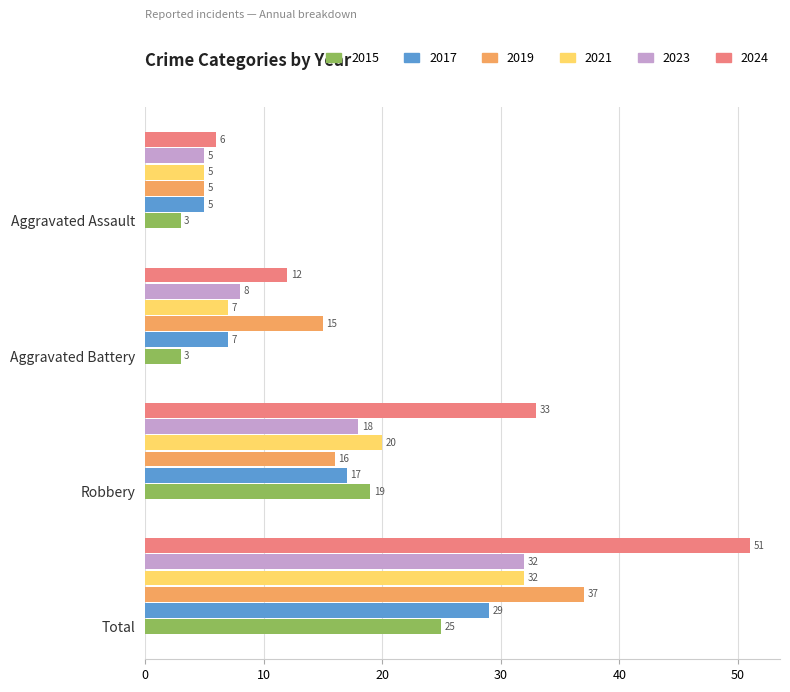

What is the greatest value displayed?

51